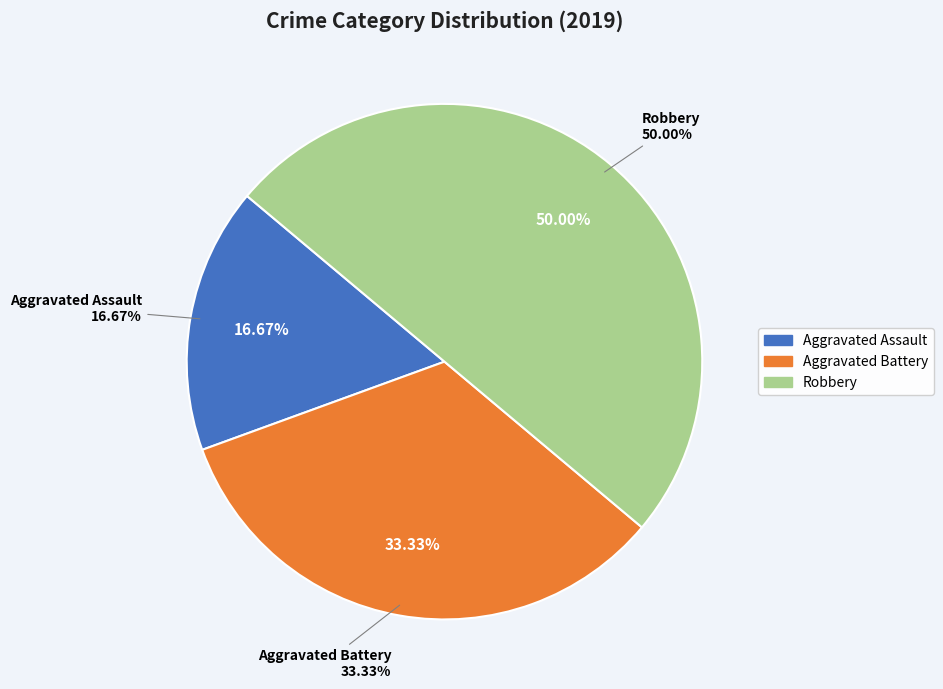

Is it true that Robbery is 59% of the pie?

False